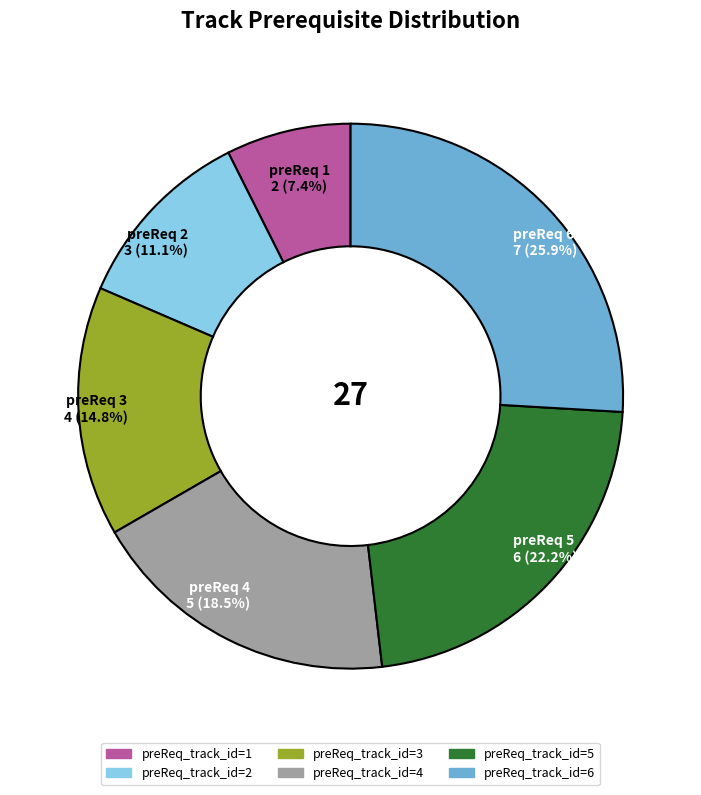

To the nearest percent, what is the average slice percentage?

17%